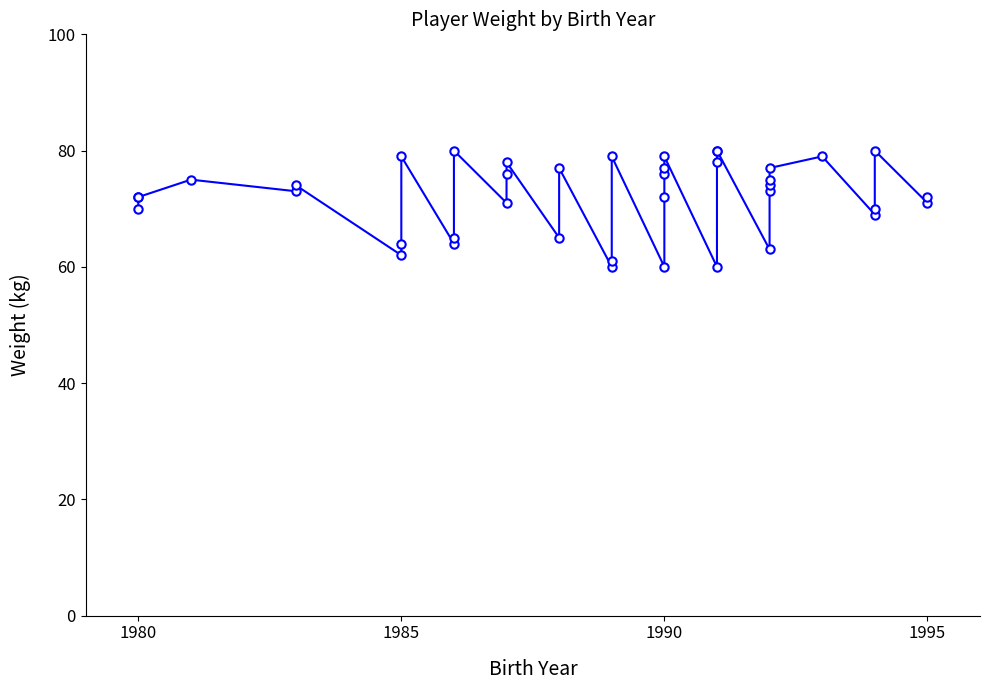

What is the difference between the maximum and minimum values?

20